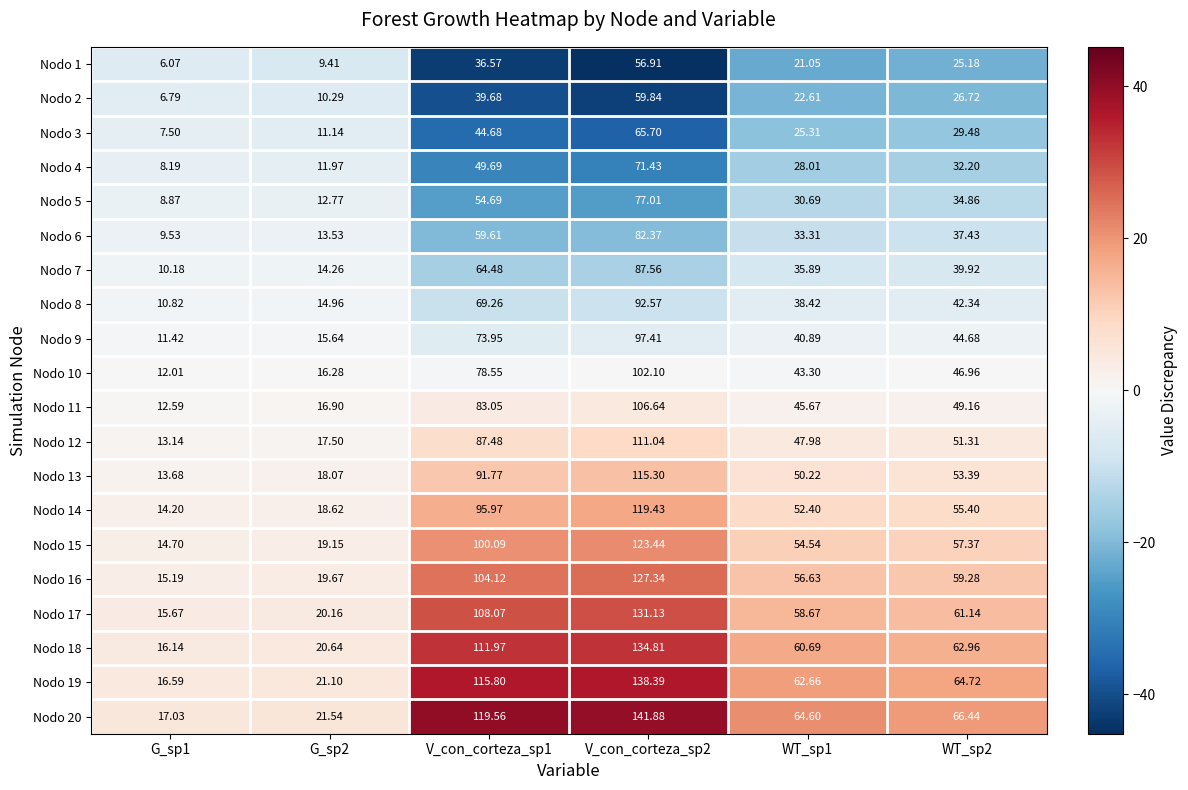

List the series in order of their peak value, lowest first.

Nodo 1, Nodo 2, Nodo 3, Nodo 4, Nodo 5, Nodo 6, Nodo 7, Nodo 8, Nodo 9, Nodo 10, Nodo 11, Nodo 12, Nodo 13, Nodo 14, Nodo 15, Nodo 16, Nodo 17, Nodo 18, Nodo 19, Nodo 20